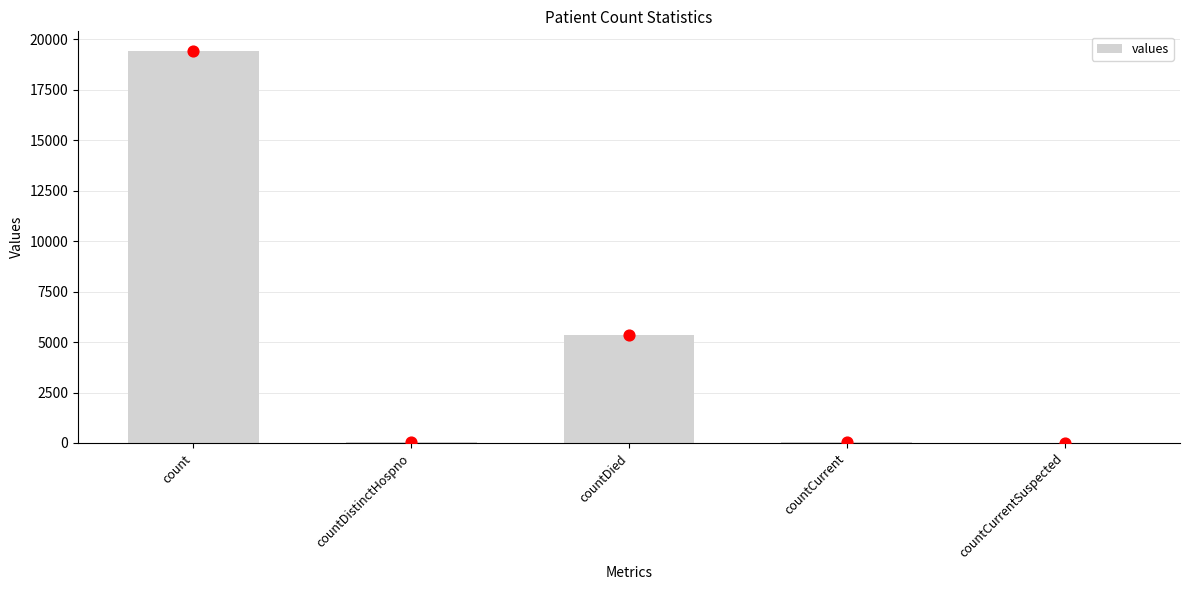

What is the change in value from countCurrent to countCurrentSuspected?

-60